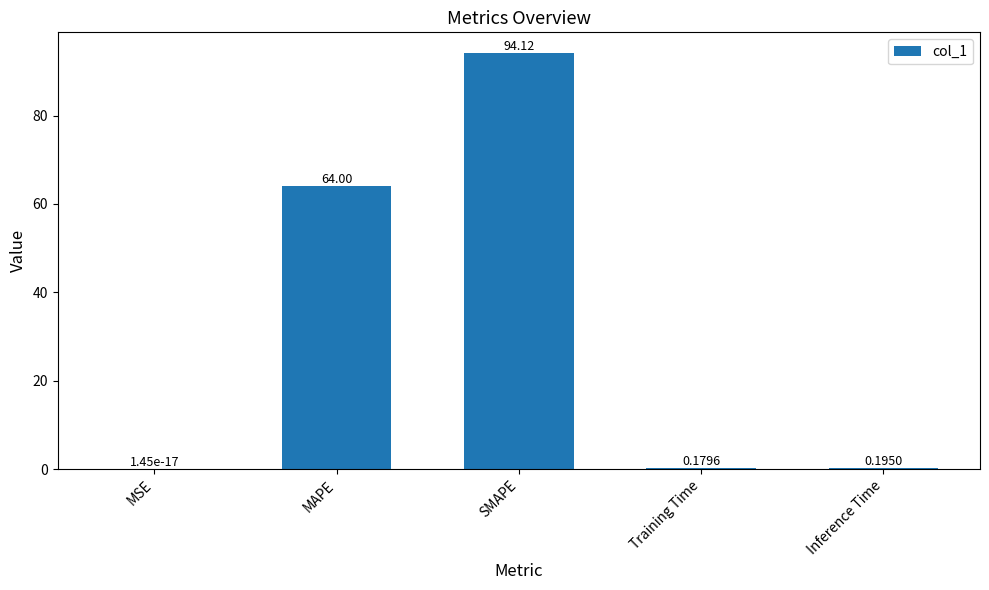

The value at MAPE is 102.7. True or false?

False